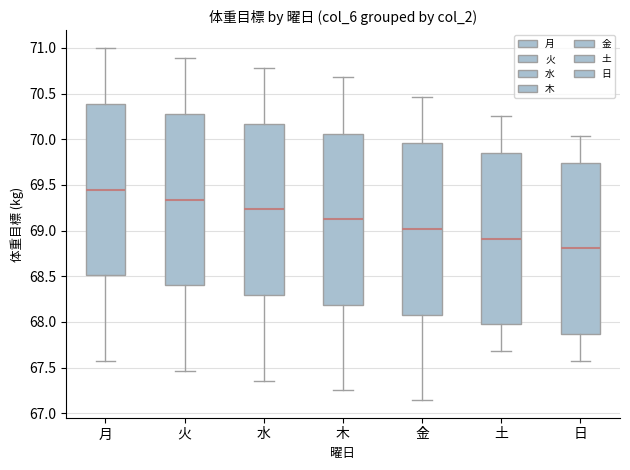

Reading left to right, read every box against the y-axis: the position of its median line, the range the box covers, and the ends of its whiskers. The values are not printed on the chart, so give them approximately, as read against the axis.

月: median 69.45, box 68.50 to 70.40, whiskers 67.55 to 71.00
火: median 69.35, box 68.40 to 70.30, whiskers 67.45 to 70.90
水: median 69.25, box 68.30 to 70.15, whiskers 67.35 to 70.80
木: median 69.15, box 68.20 to 70.05, whiskers 67.25 to 70.70
金: median 69.00, box 68.10 to 69.95, whiskers 67.15 to 70.45
土: median 68.90, box 67.95 to 69.85, whiskers 67.70 to 70.25
日: median 68.80, box 67.85 to 69.75, whiskers 67.55 to 70.05